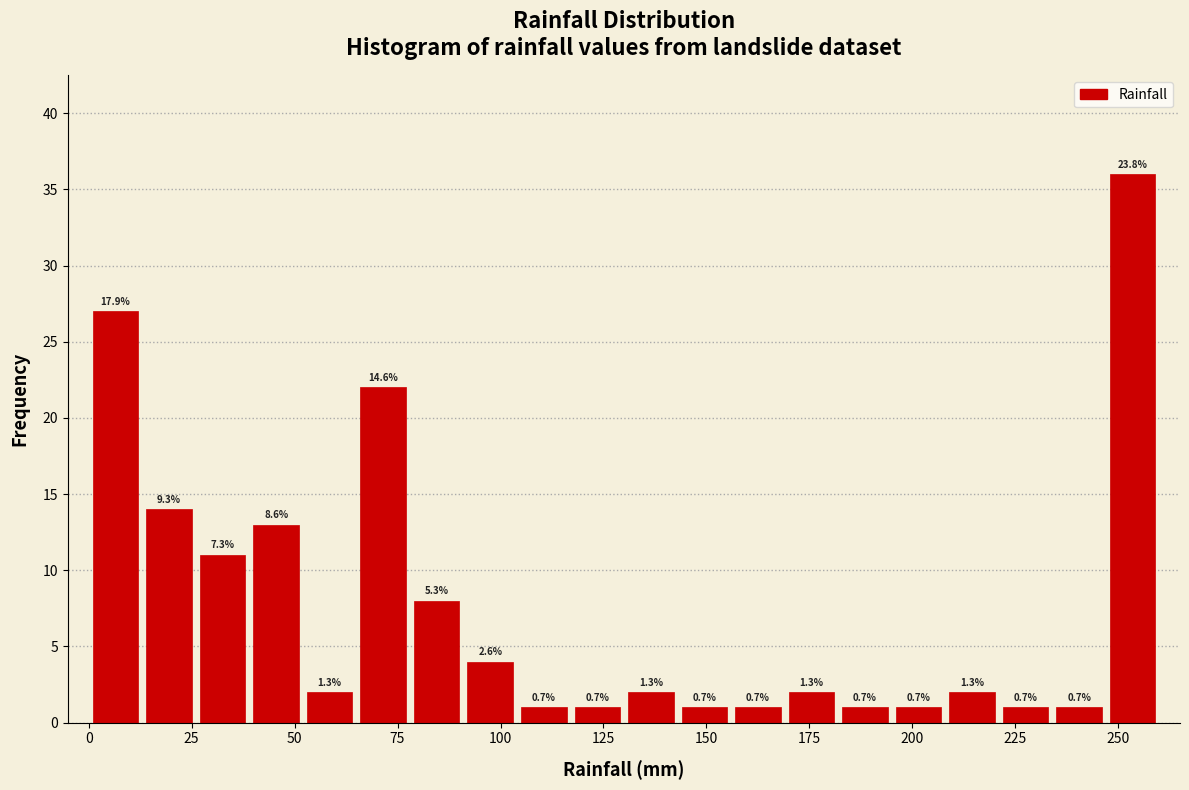

Read against the x-axis, roughly where is the centre of the tallest bar?

255